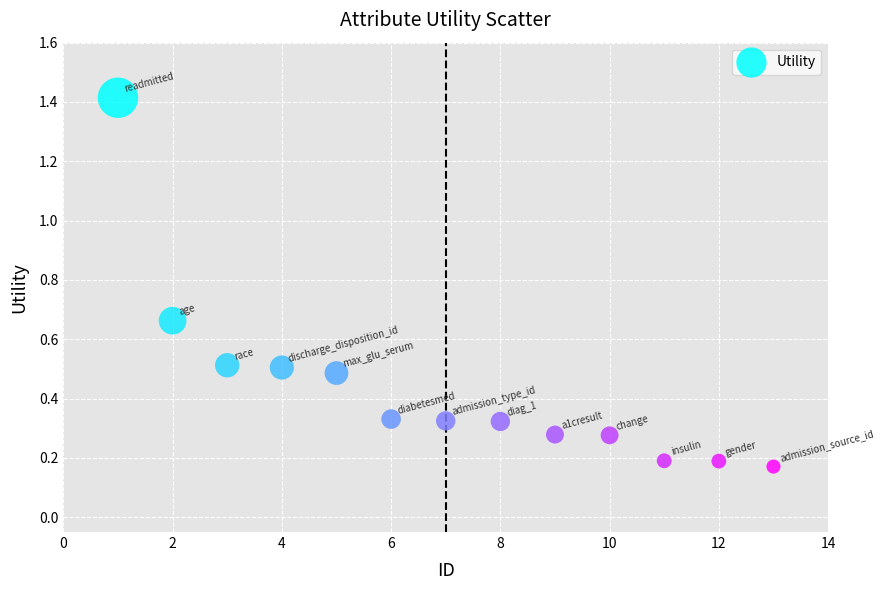

What is the range of X values (max minus min)?

12.0